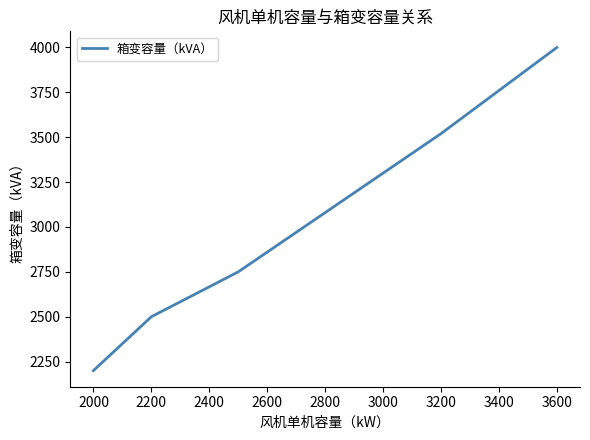

True or false: there are more than 1 points higher than both neighbors.

False